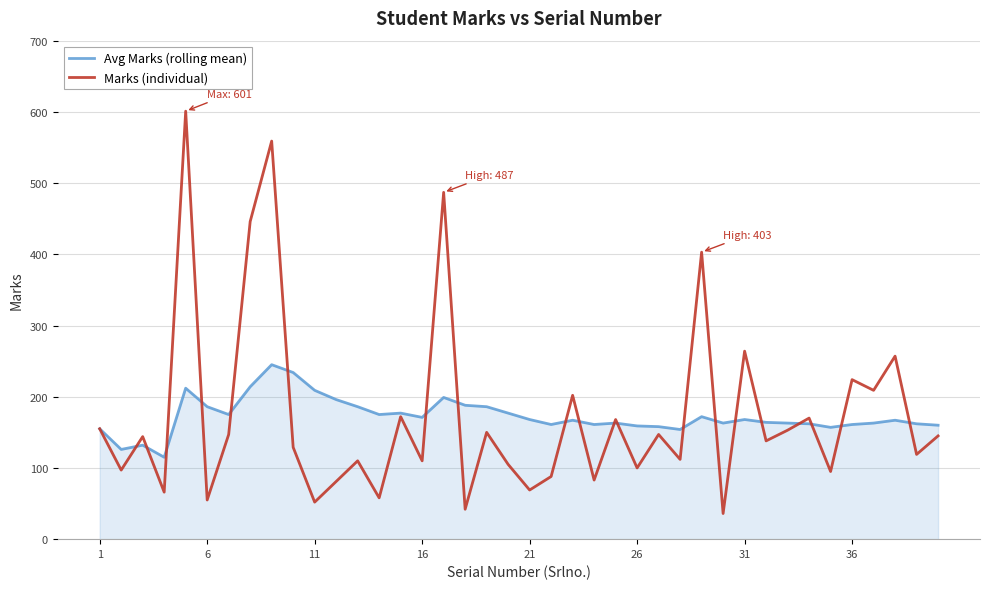

List the series in order of their peak value, highest first.

Marks (individual), Avg Marks (rolling mean)